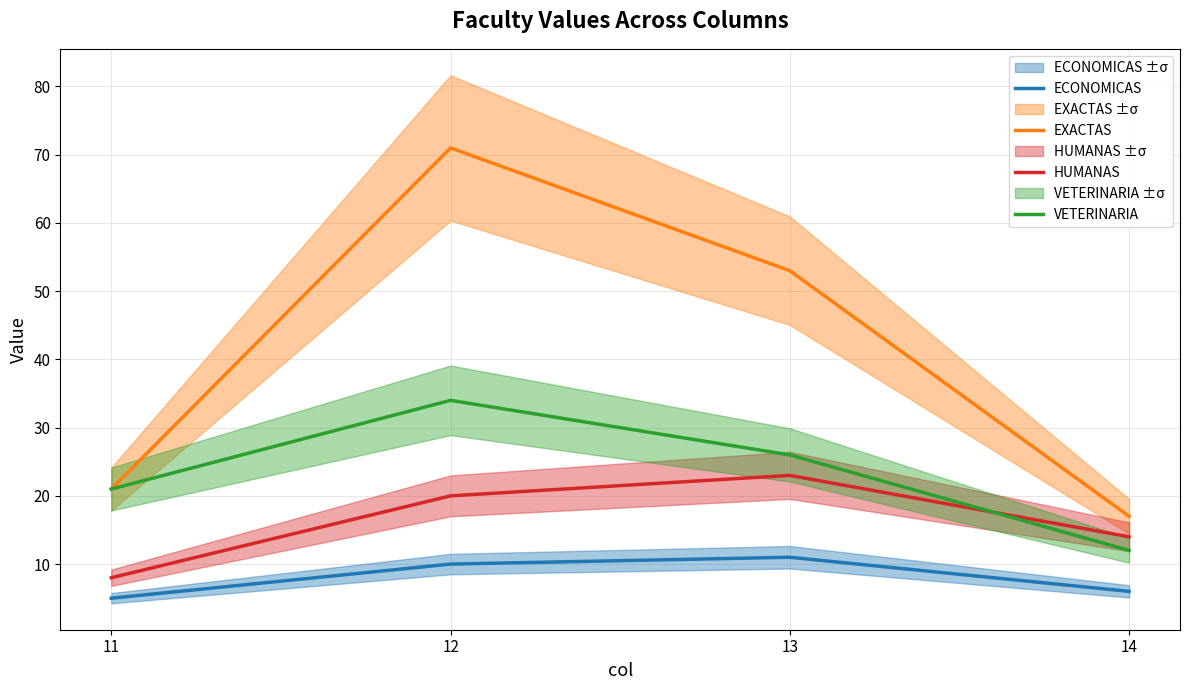

Is it true that ECONOMICAS equals 5 at 11?

True